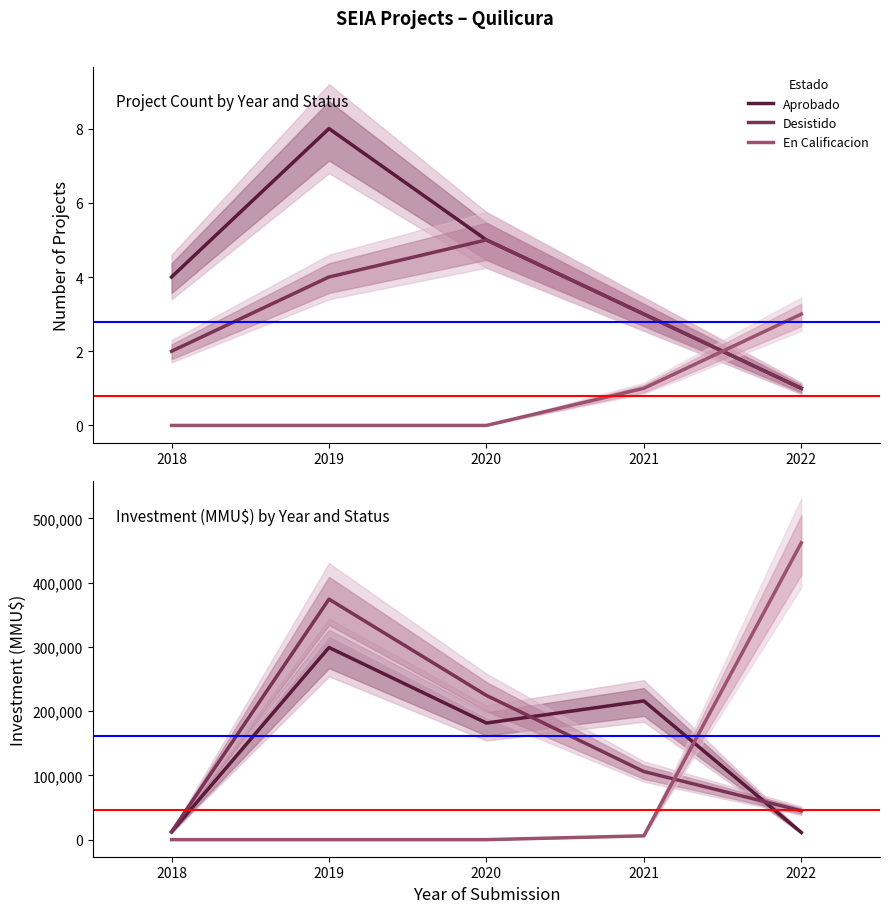

Reading left to right, extract all data points from this chart.

Aprobado: 12100	299080	181500	215910	11200
Desistido: 12300	374280	224500	106000	45000
En Calificacion: 0	0	0	6000	462000